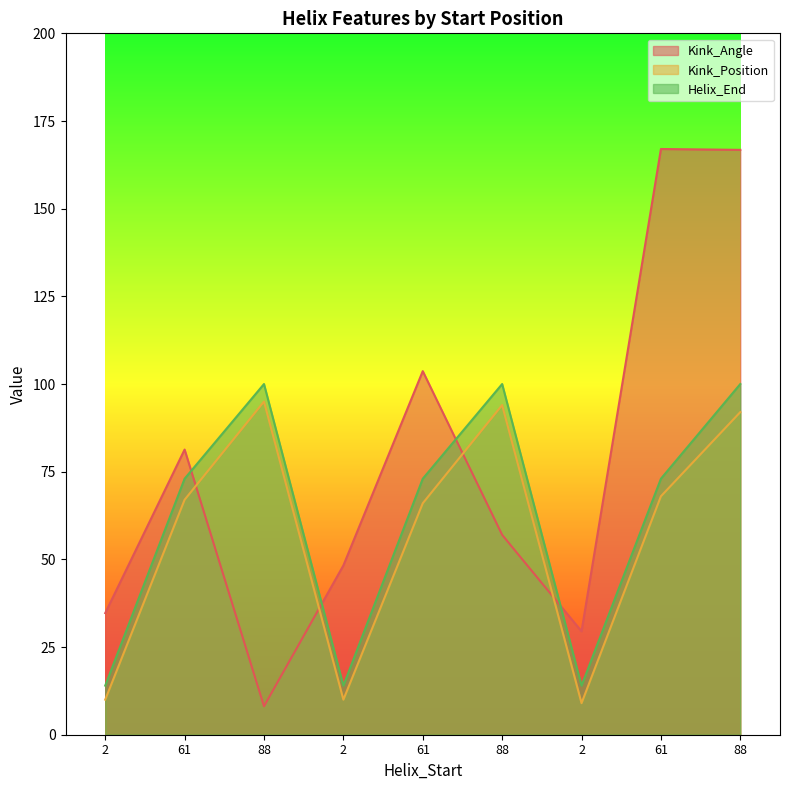

Which series has the widest spread of values?

Kink_Angle